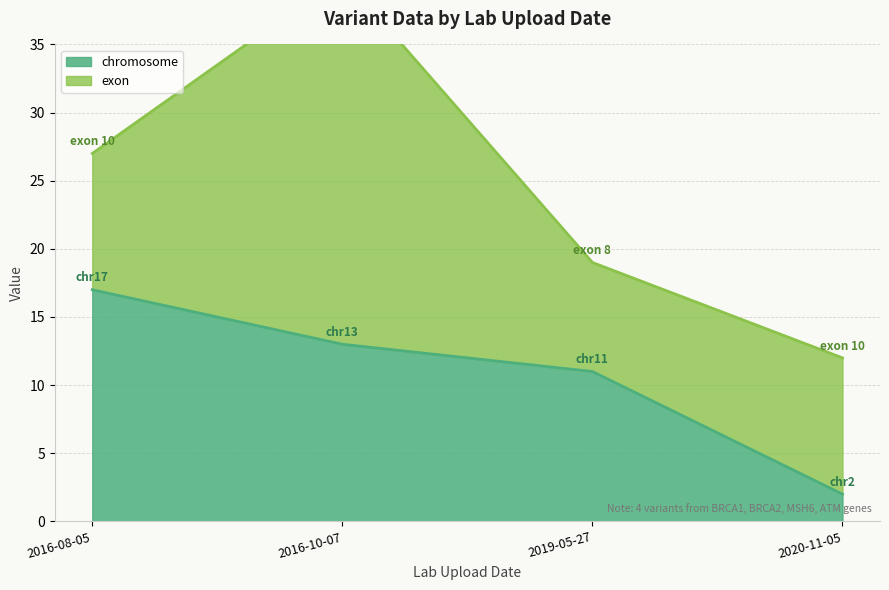

At which label is chromosome closest to 9?

2019-05-27